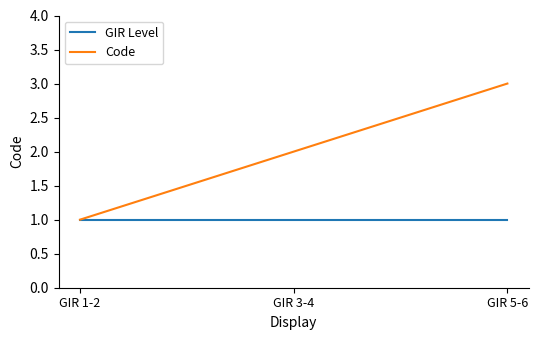

At which category is the sum across all series the highest?

GIR 5-6